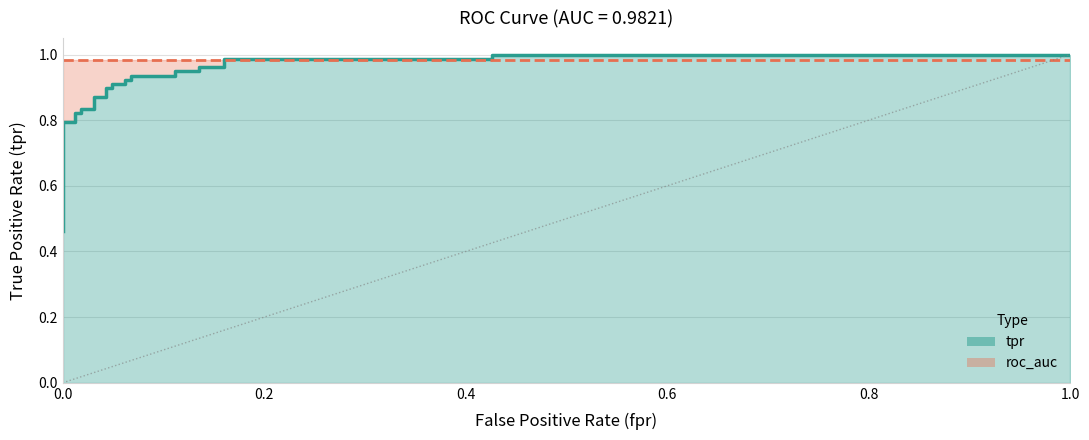

Count the number of categories in the chart.

29